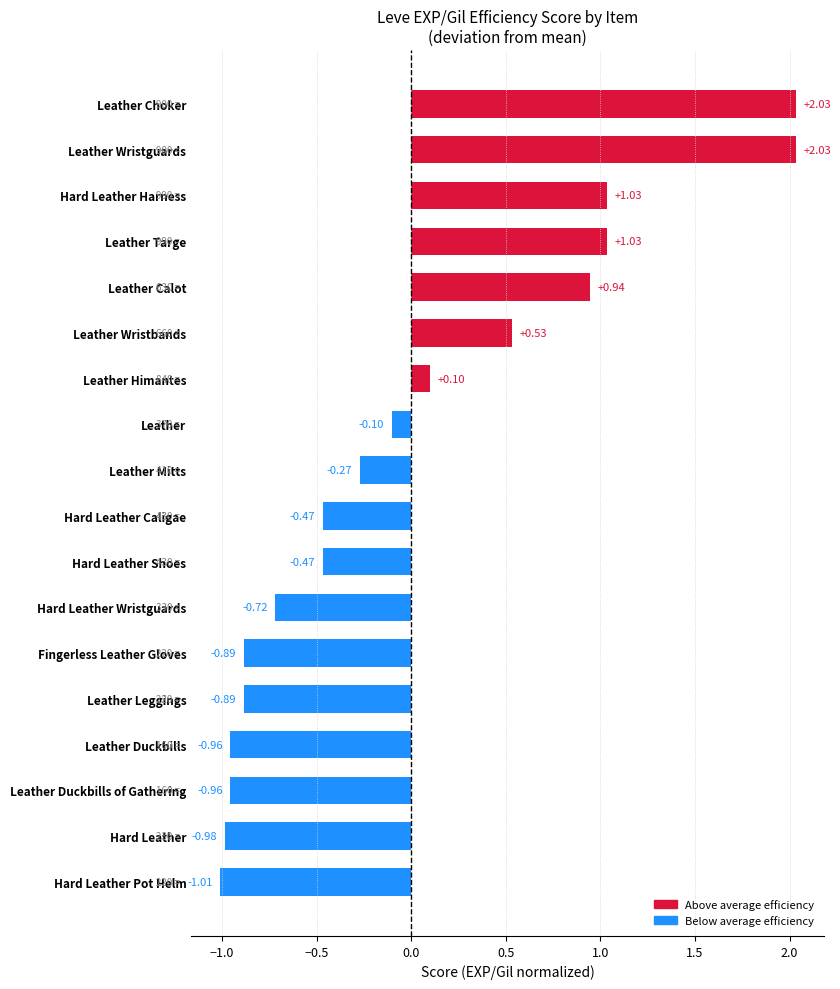

Which label corresponds to the smallest value in the chart?

Hard Leather Pot Helm